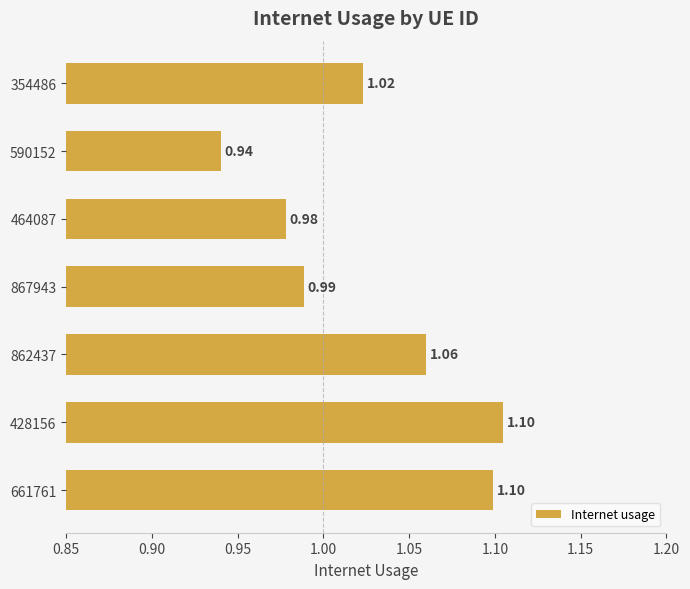

What is the sum of the values at 428156 and 354486?

2.1